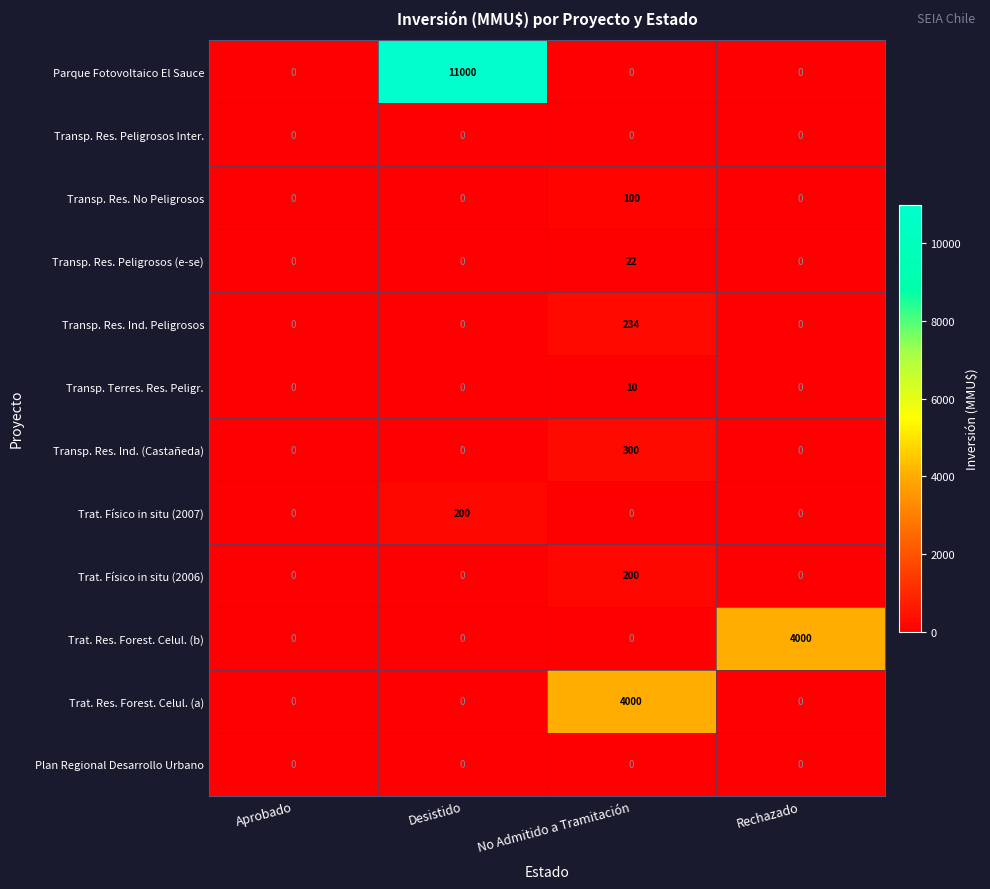

What is the sum of the Transp. Res. Ind. Peligrosos values at Rechazado and No Admitido a Tramitación?

234